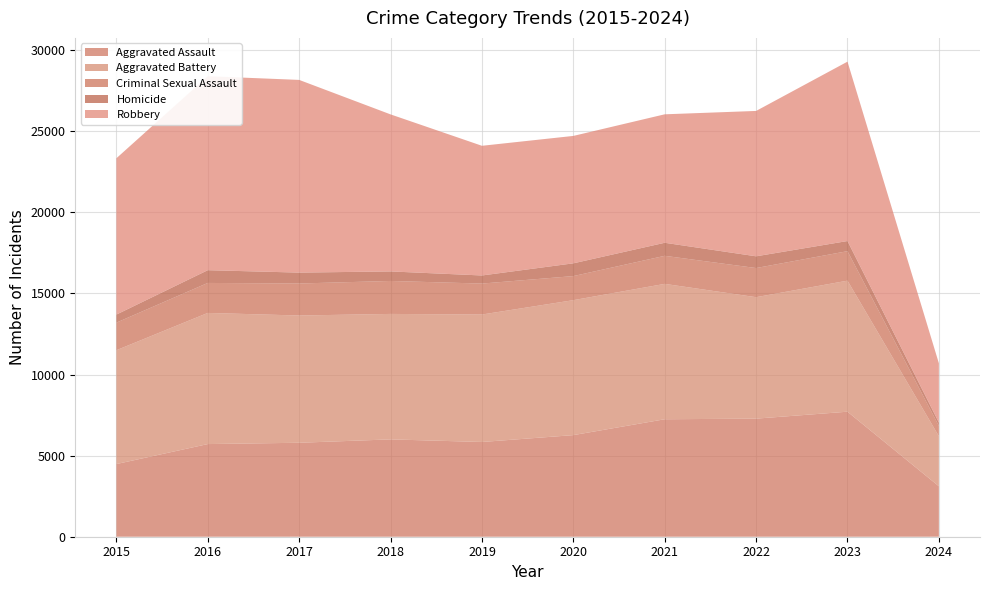

Reading right to left, what are all the values shown in this chart?

Aggravated Assault: 2024=3111	2023=7708	2022=7280	2021=7242	2020=6264	2019=5841	2018=6001	2017=5793	2016=5712	2015=4480
Aggravated Battery: 2024=3088	2023=8079	2022=7488	2021=8347	2020=8320	2019=7858	2018=7735	2017=7845	2016=8086	2015=7019
Criminal Sexual Assault: 2024=635	2023=1818	2022=1796	2021=1729	2020=1484	2019=1908	2018=2032	2017=1973	2016=1848	2015=1700
Homicide: 2024=206	2023=625	2022=724	2021=804	2020=787	2019=499	2018=588	2017=672	2016=786	2015=496
Robbery: 2024=3653	2023=11059	2022=8962	2021=7920	2020=7855	2019=7995	2018=9681	2017=11880	2016=11960	2015=9638